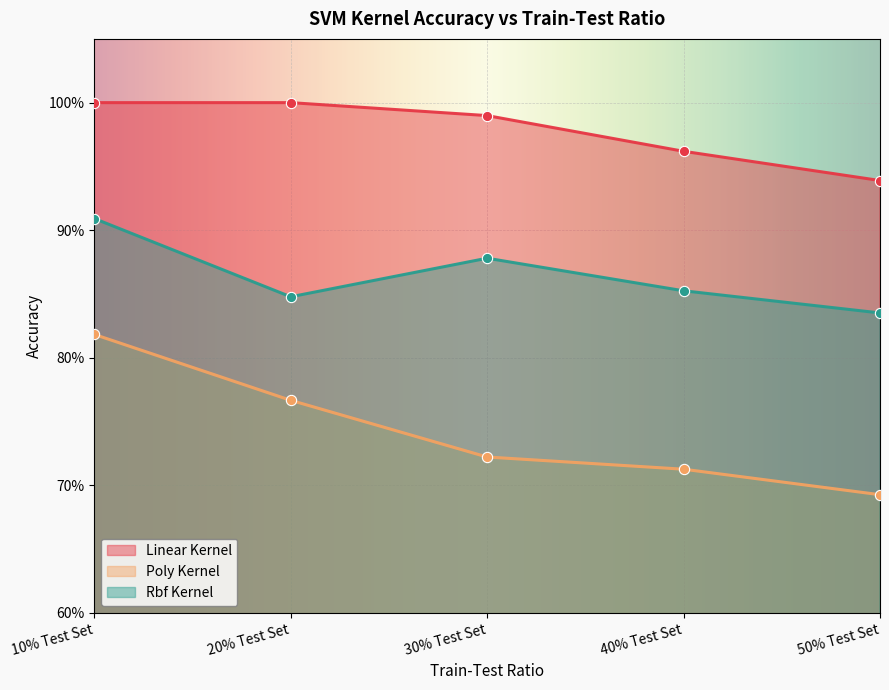

At how many categories does at least one series exceed 0?

5